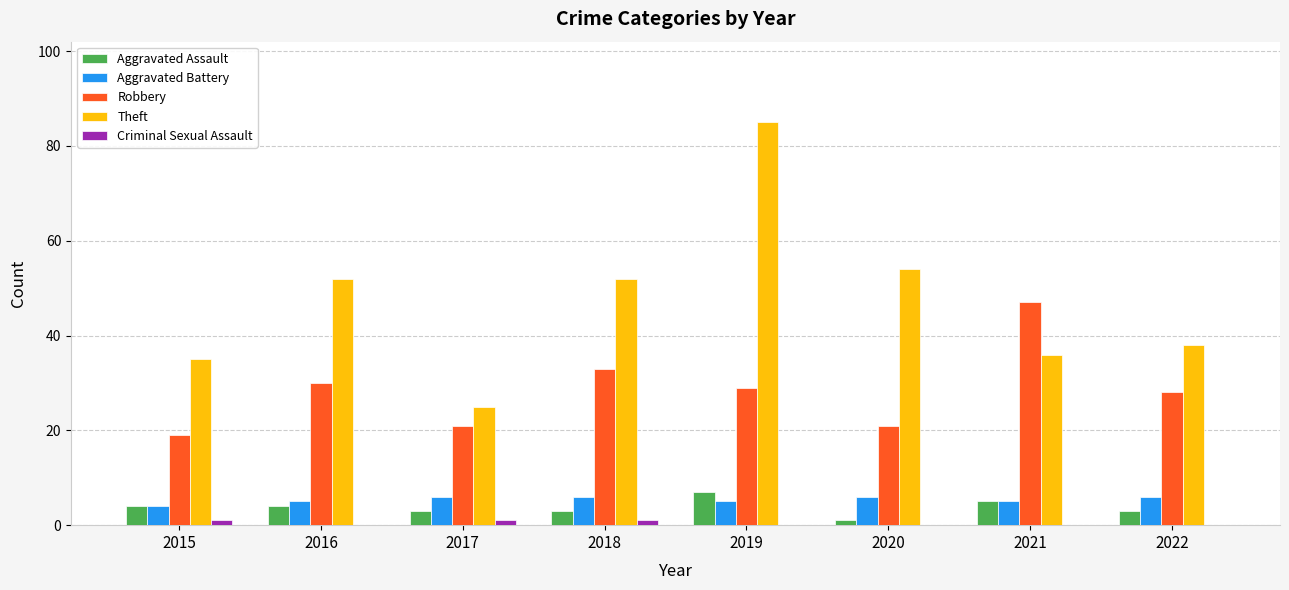

What is the sum of all Theft values?

377